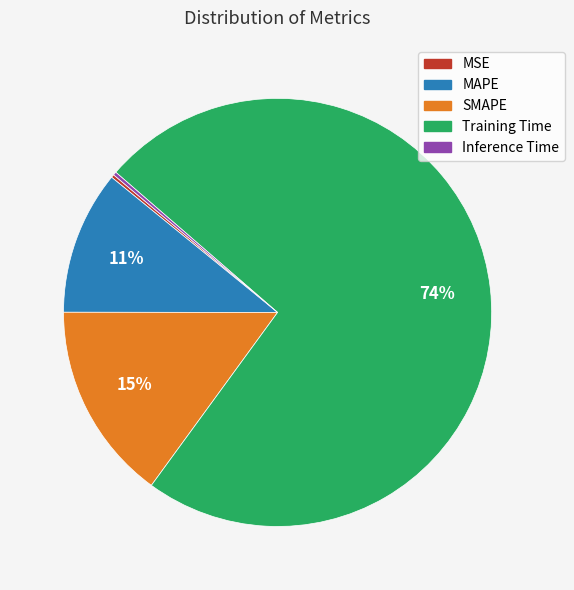

To the nearest percent, what portion does SMAPE represent?

15%